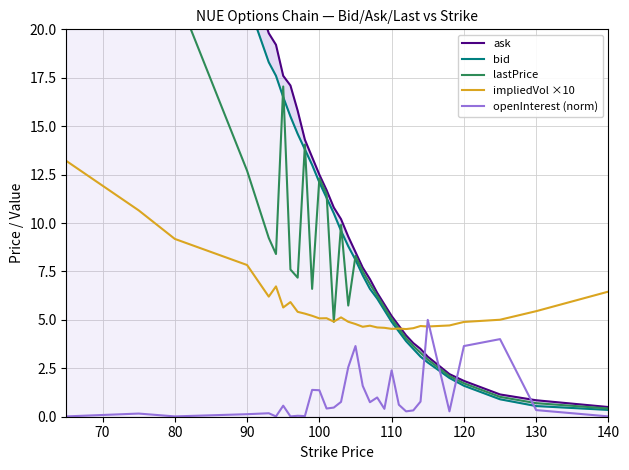

Which series ends up on top after the final intersection of impliedVol ×10 and openInterest (norm)?

impliedVol ×10